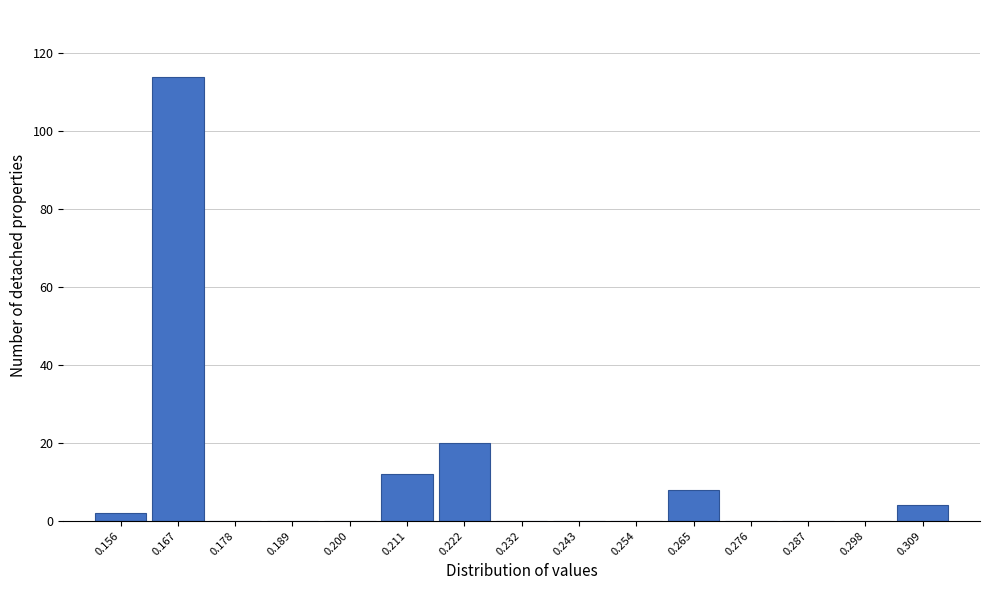

What is the sum of all values?

160